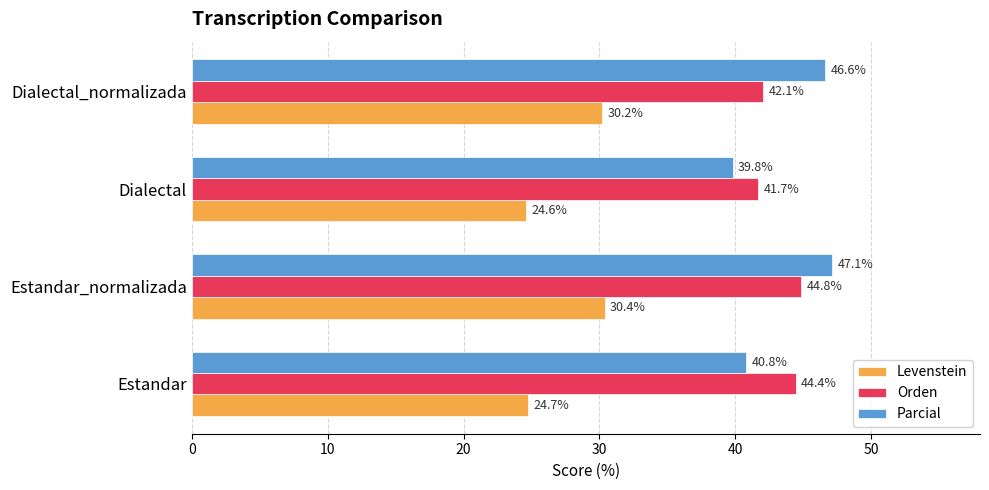

At how many categories does at least one series exceed 46?

2